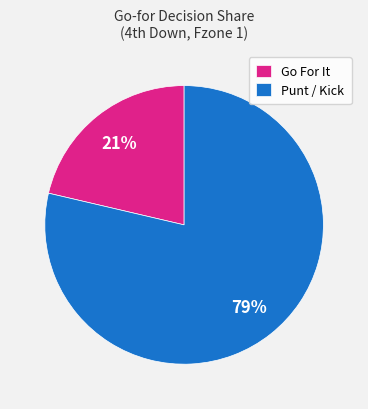

How many slices are in this pie chart?

2